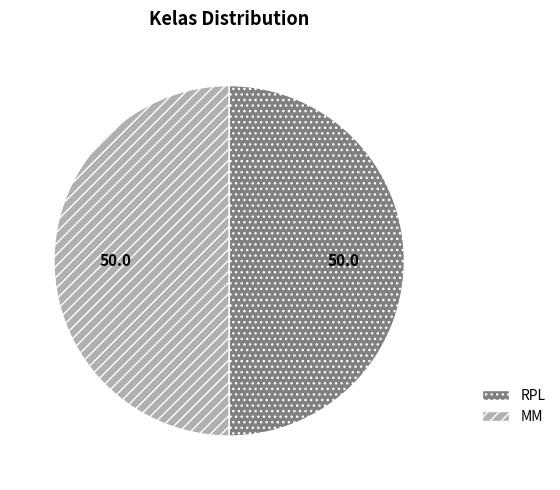

Is it true that MM is 50% of the pie?

True